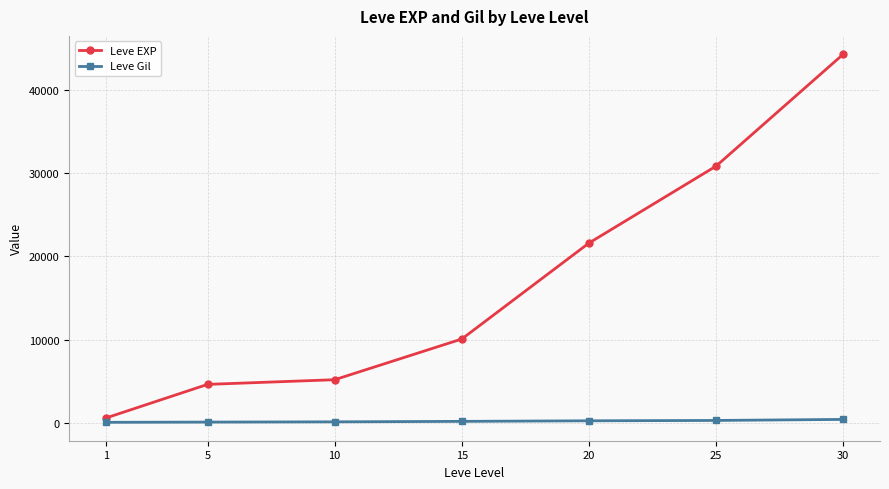

The Leve EXP series shows 29132 at 20. True or false?

False